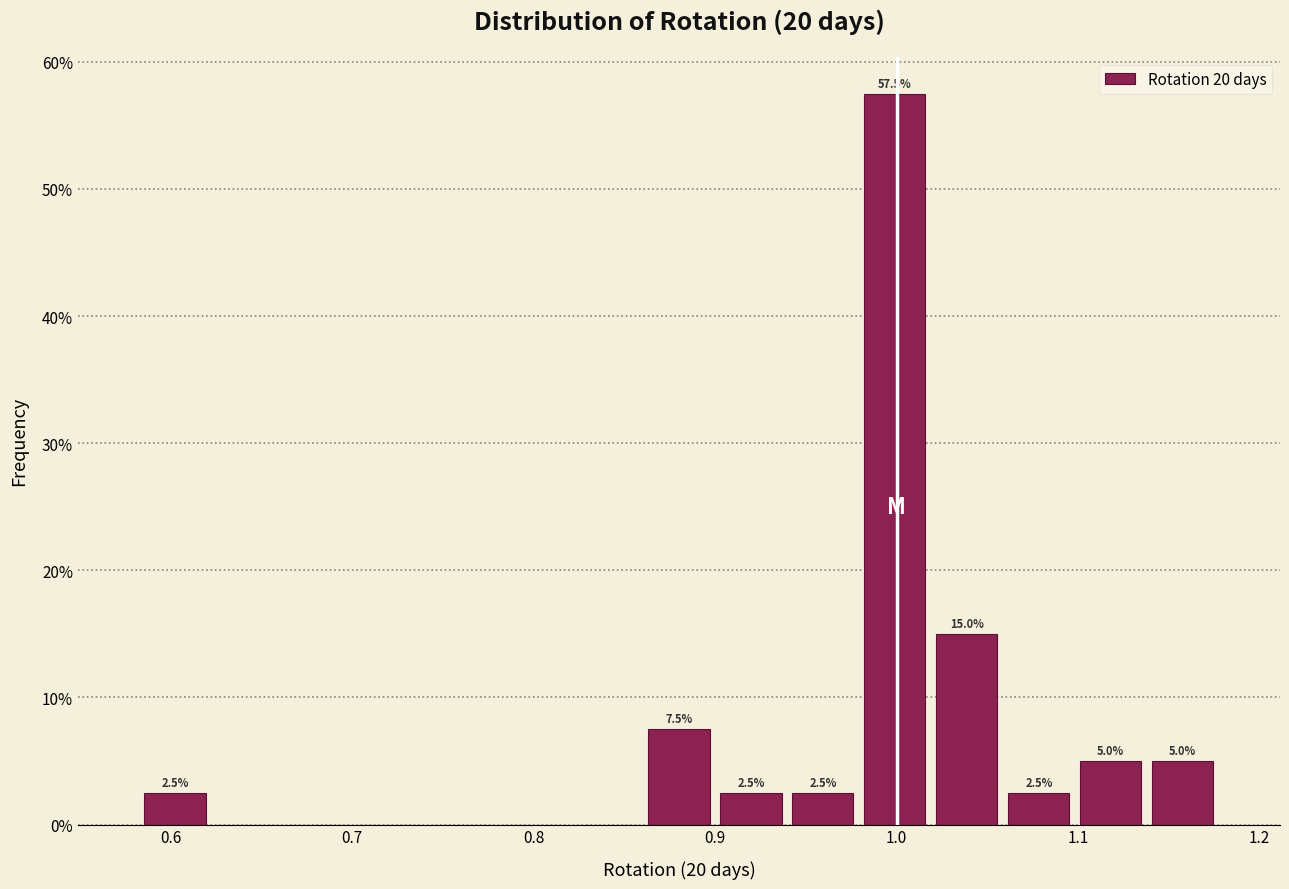

Read against the x-axis, roughly where is the centre of the tallest bar?

1.00